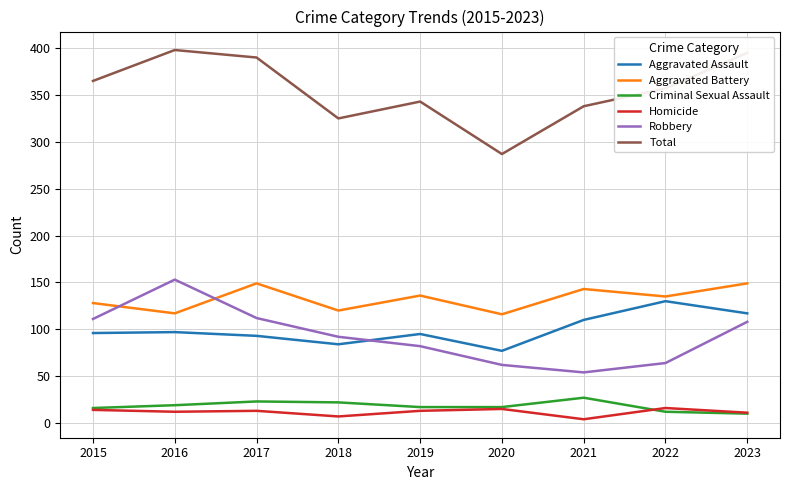

How many lines are shown in the chart?

6